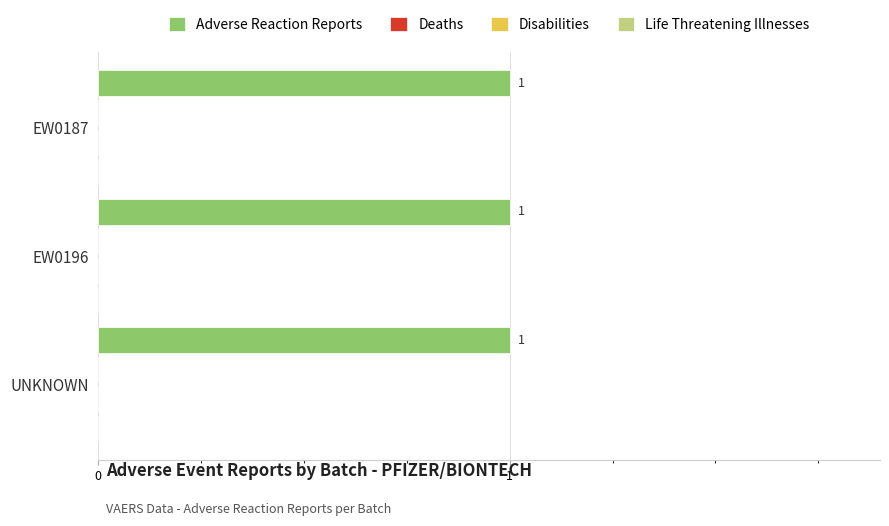

Which category has the lowest value across all series?

EW0187